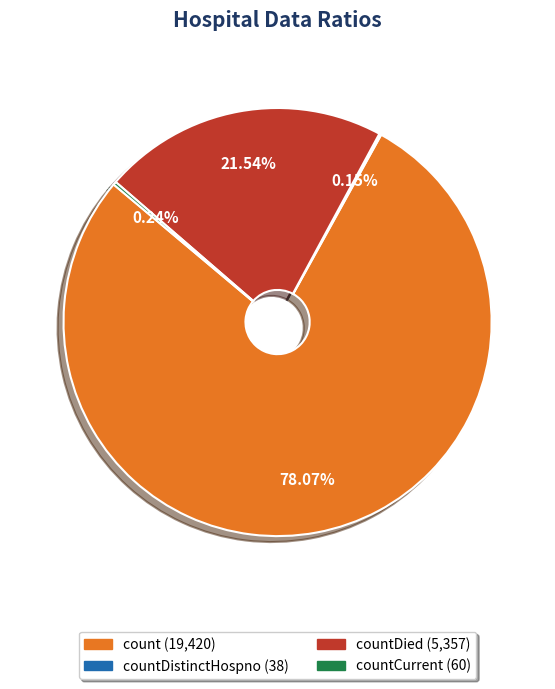

Is there a majority slice in this chart?

Yes